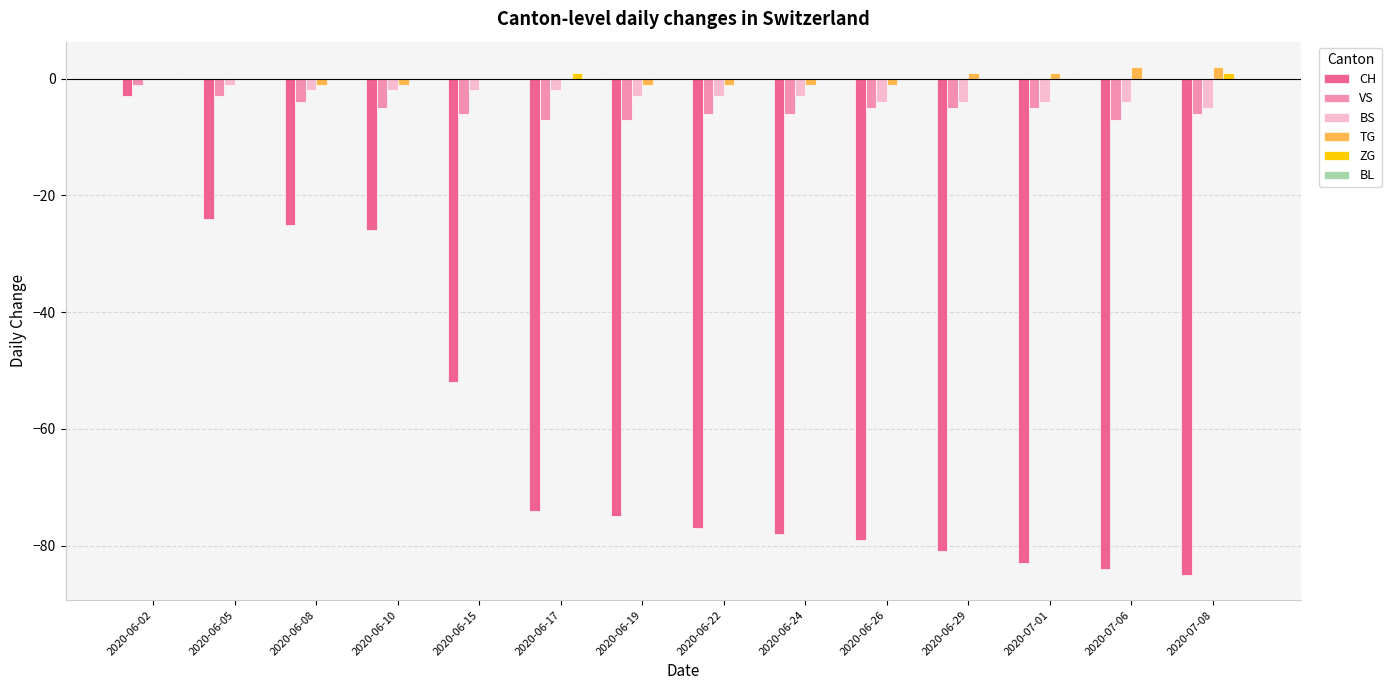

The VS series shows -6 at 2020-06-15. True or false?

True